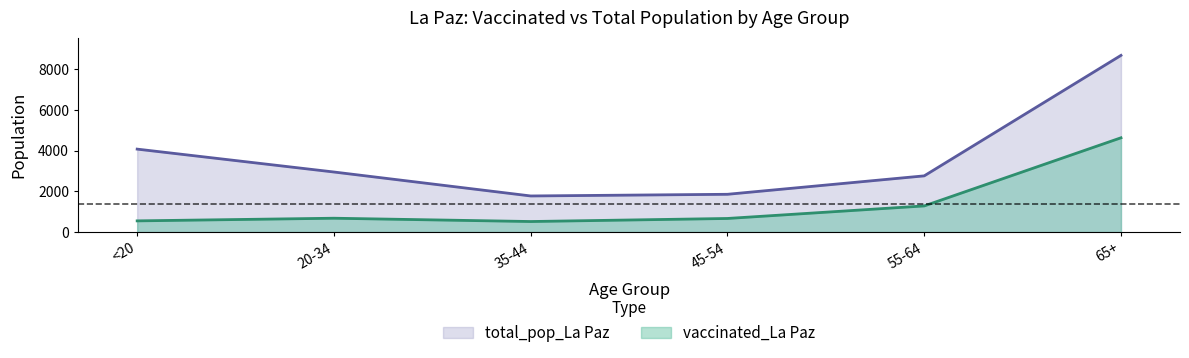

What is the label of the 2nd point from the right?

55-64